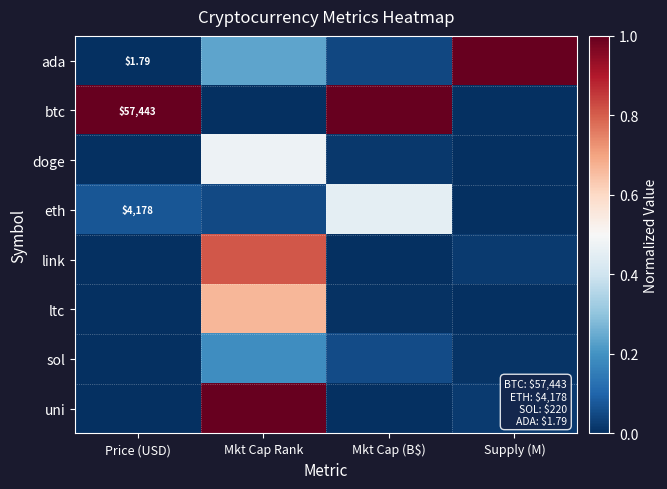

The ltc series shows 0.0 at Mkt Cap (B$). True or false?

True